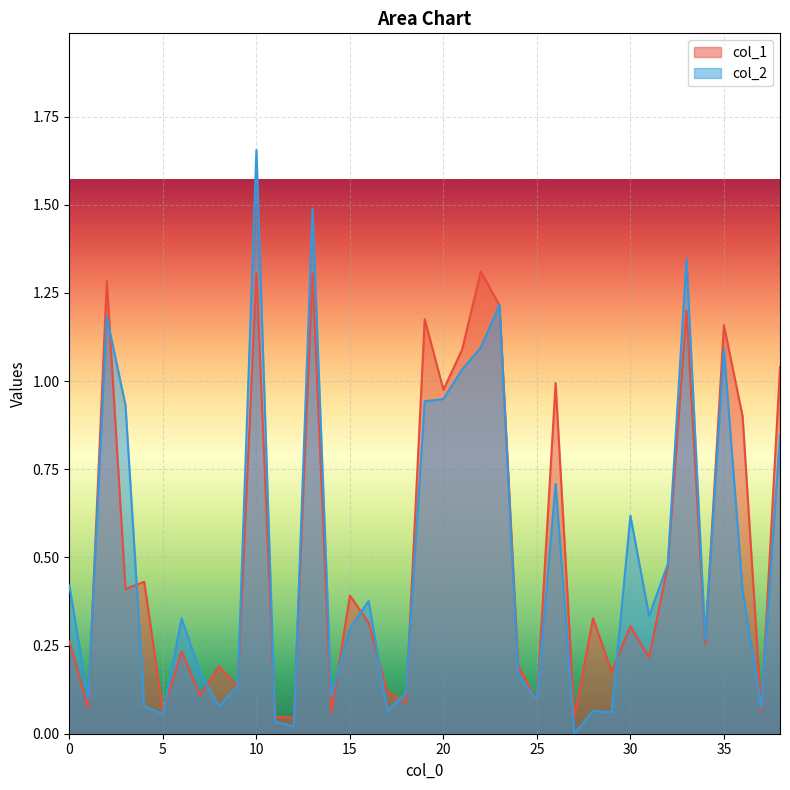

What is the sum of the col_1 values at 20 and 32?

1.5